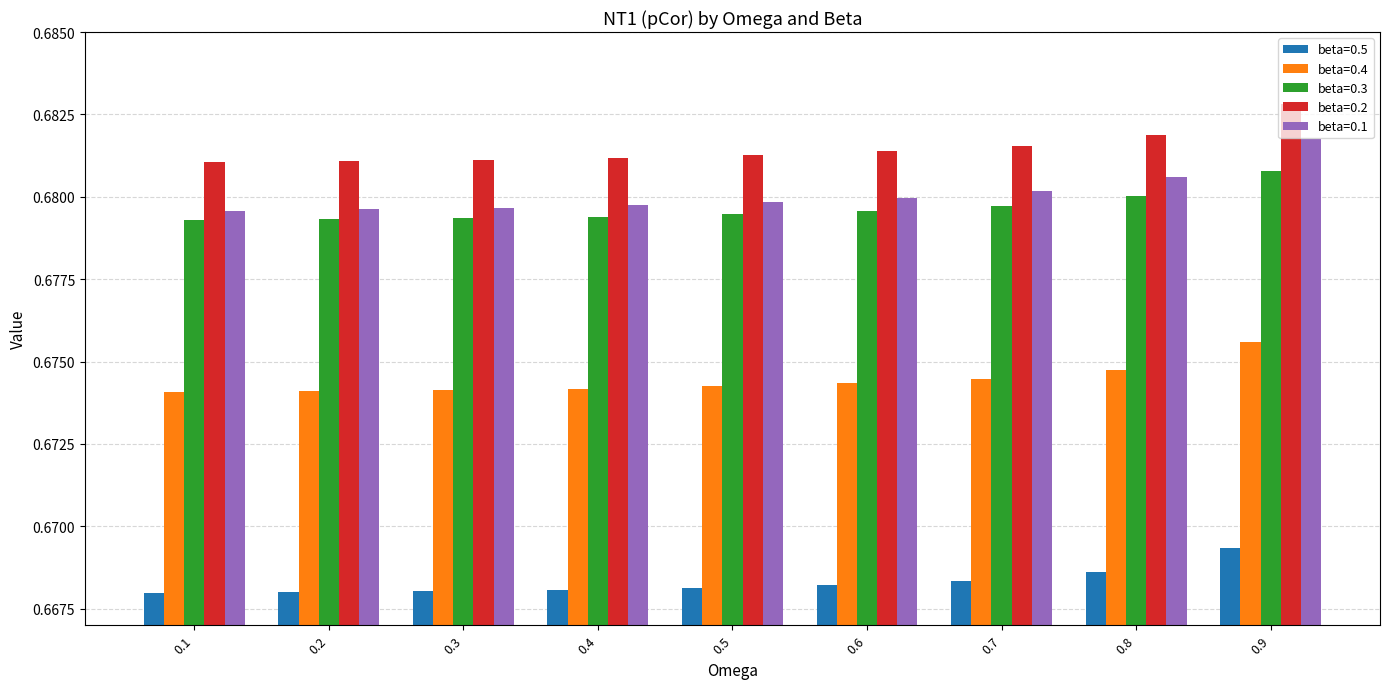

At which category does the chart reach its peak across all series?

0.9